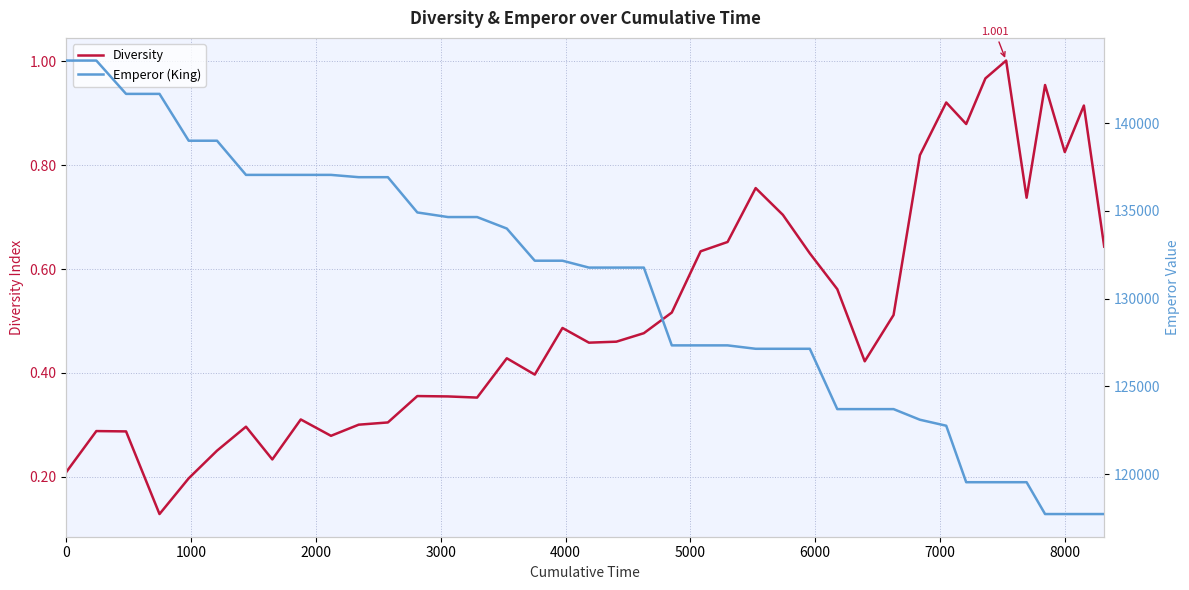

Which series has the largest range (max minus min)?

Emperor (King)